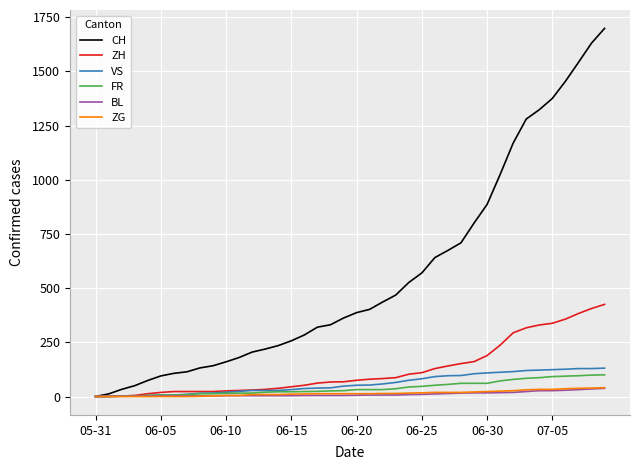

Which series has the widest spread of values?

CH